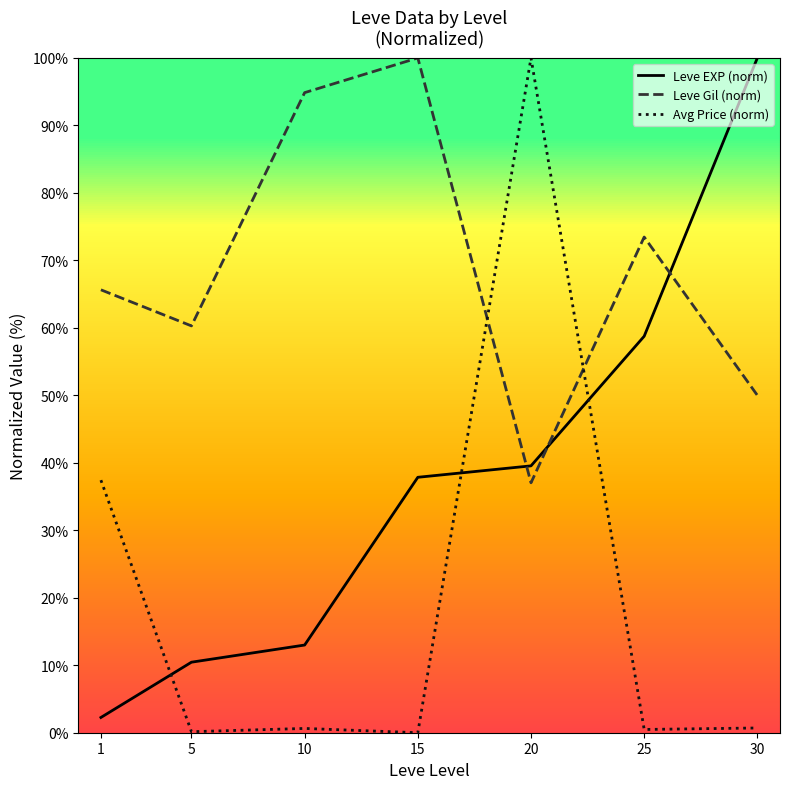

Where do Leve Gil (norm) and Leve EXP (norm) first cross each other?

15 and 20